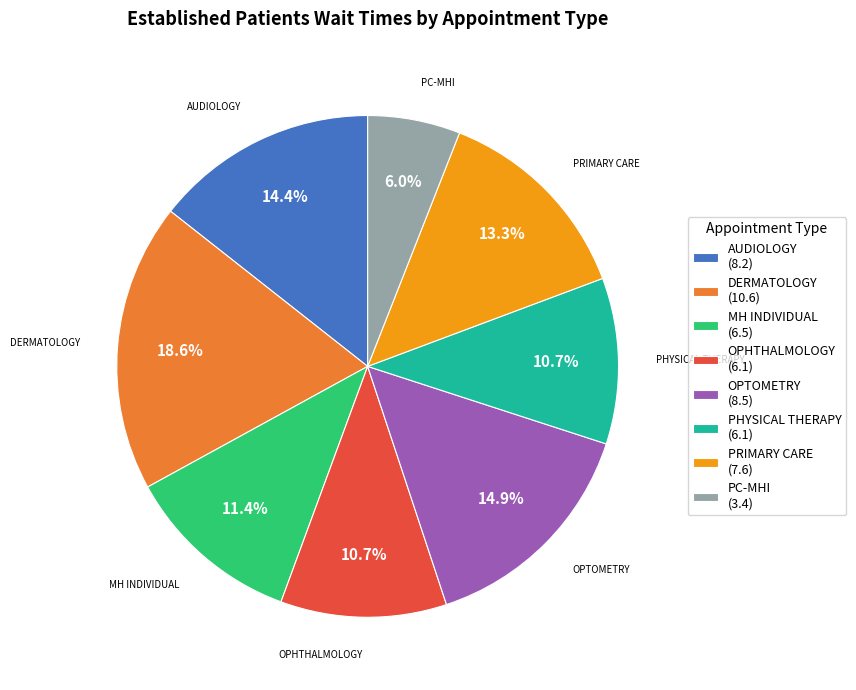

To the nearest percent, what is the difference between the largest and smallest slice percentages?

13%